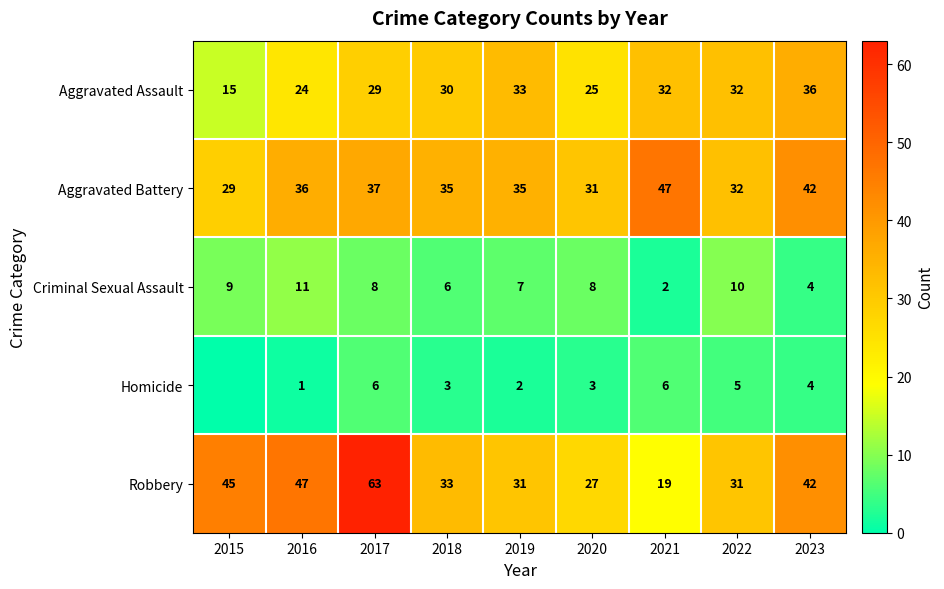

What is the total value across all series at 2019?

108